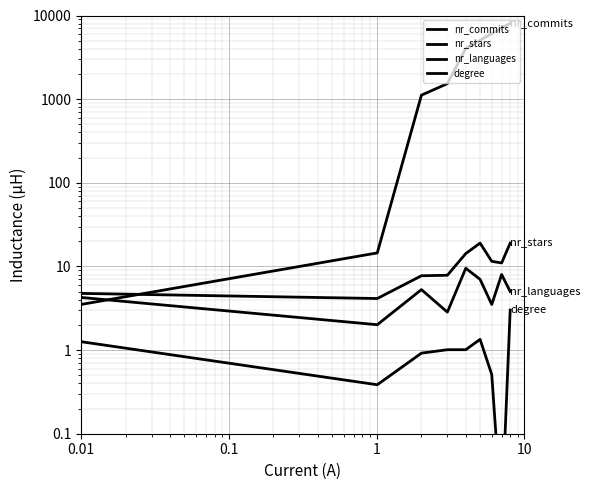

What is the difference between the second highest and minimum values in the degree series?

1.3